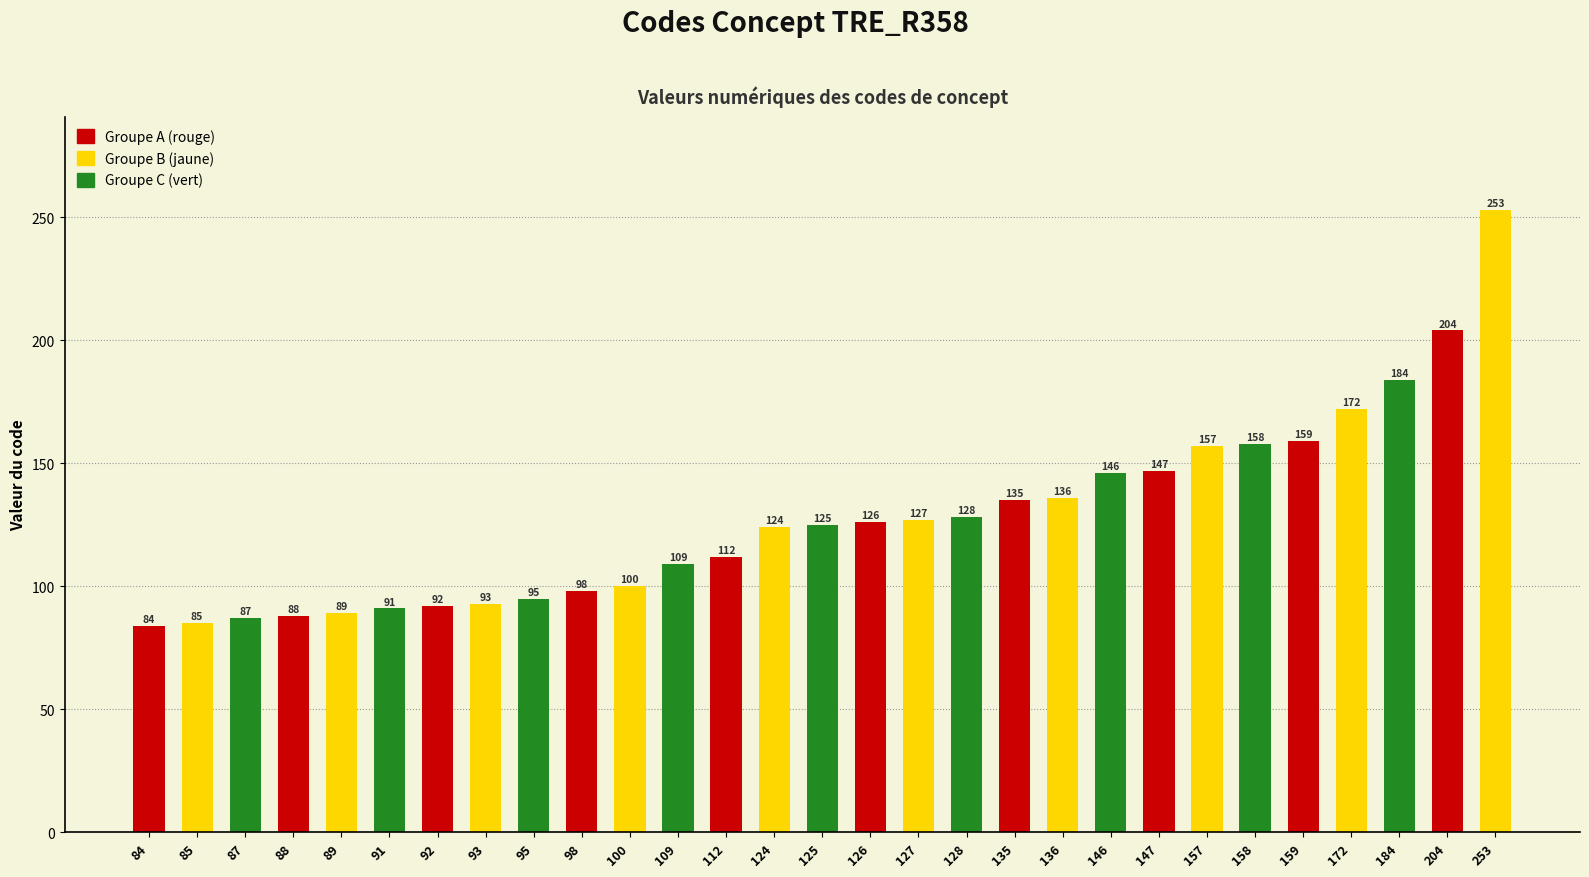

What is the difference between the values at 124 and 127?

3